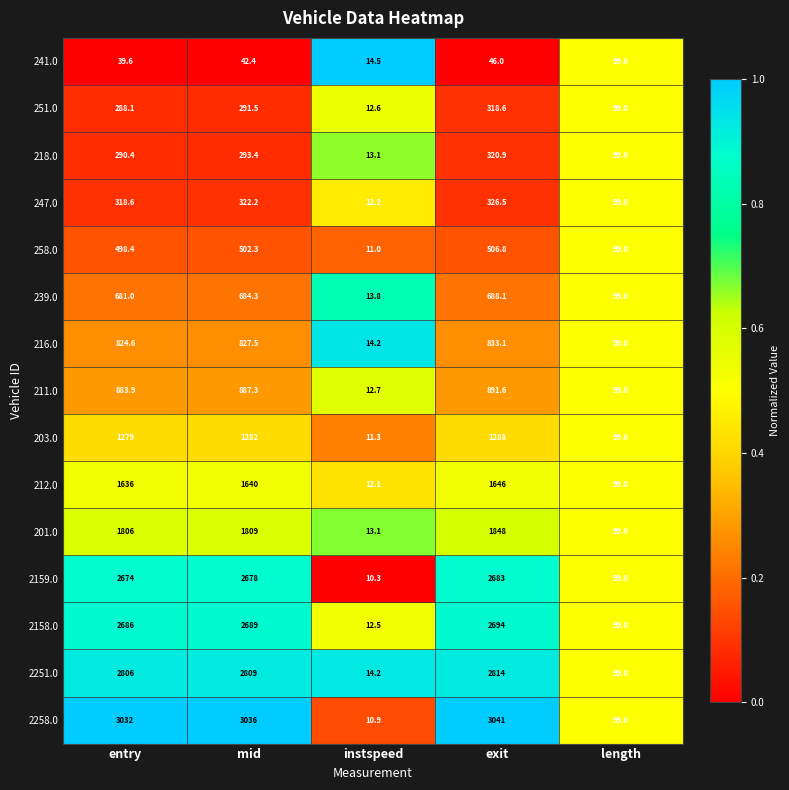

Count the number of categories in the chart.

5